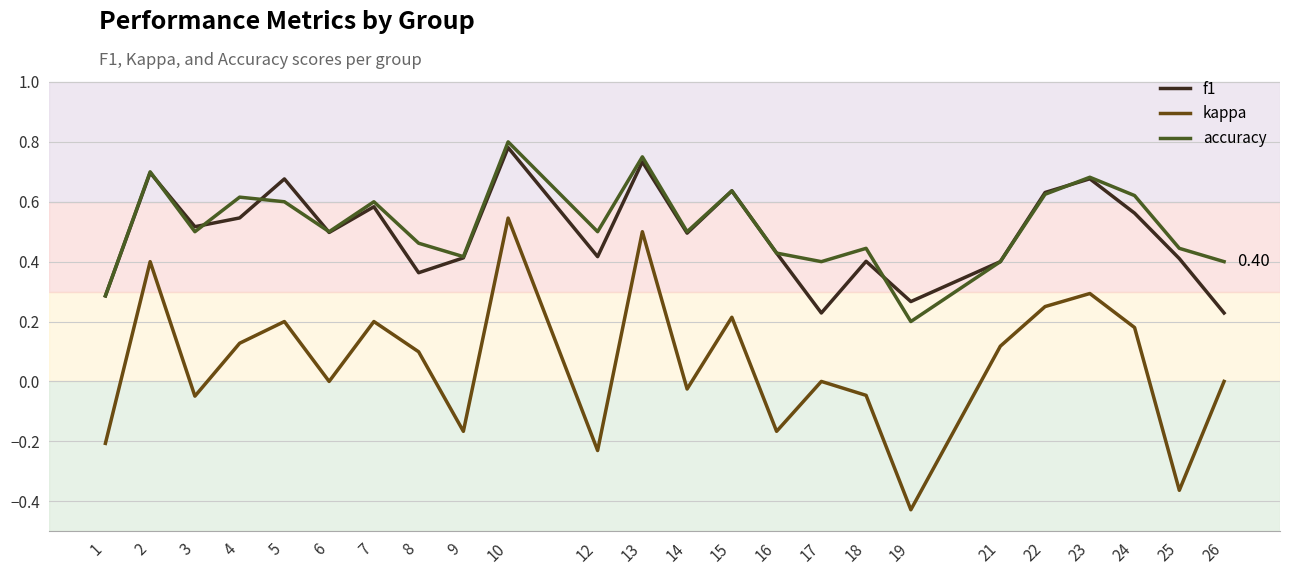

True or false: kappa and accuracy intersect in this chart.

False